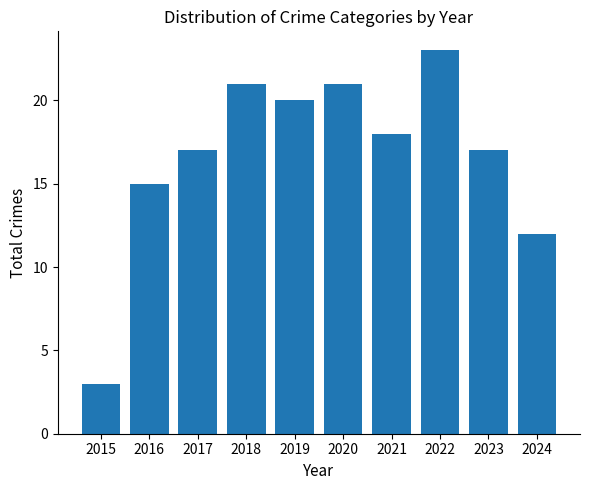

Which label corresponds to the smallest value in the chart?

2015